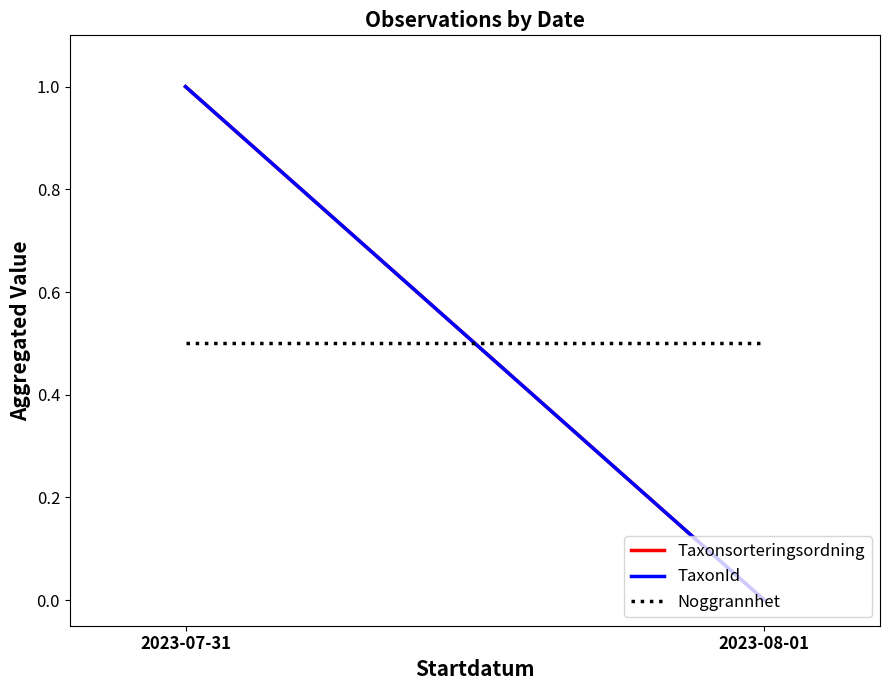

What are all the series names shown in the legend?

Taxonsorteringsordning, TaxonId, Noggrannhet